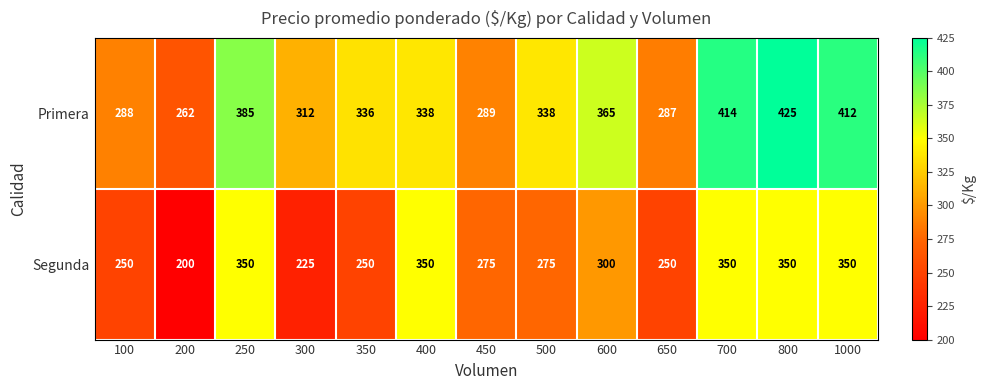

Rank the series at 400 from lowest to highest value.

Primera, Segunda